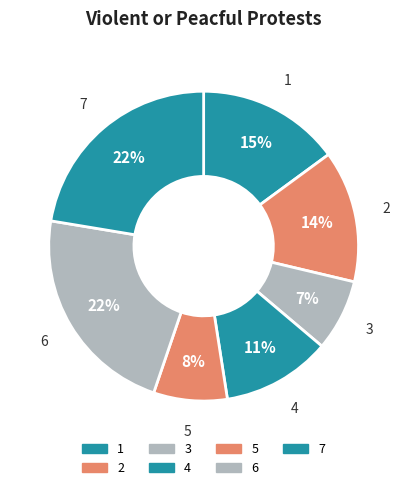

Is there any slice that represents more than half of the pie?

No